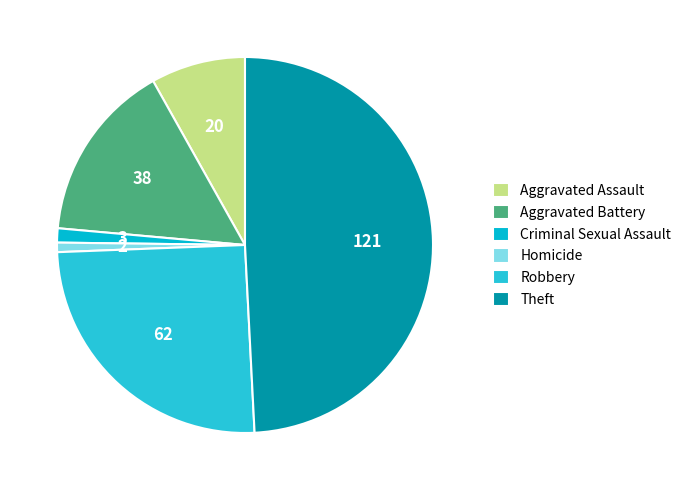

True or false: Robbery accounts for 25% of the total.

True